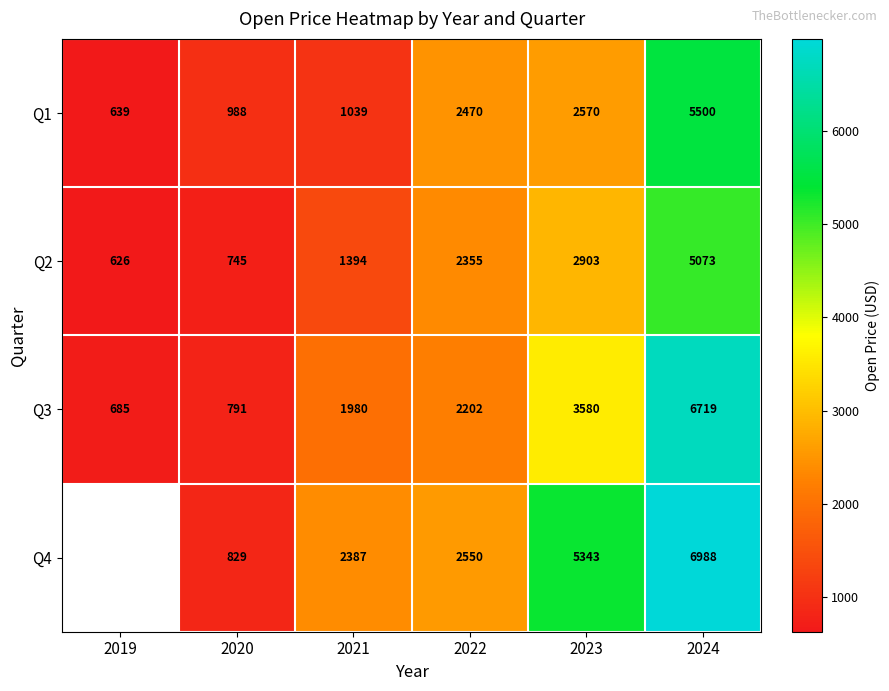

At 2021, list the series in order from smallest to largest.

Q1, Q2, Q3, Q4